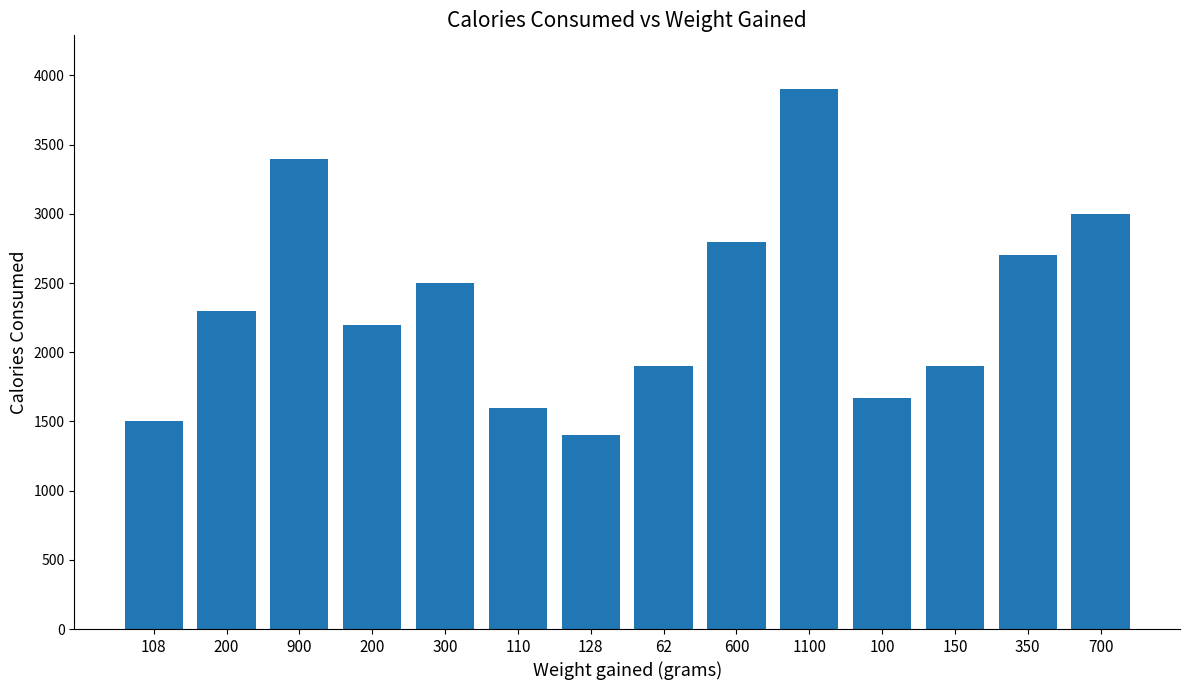

Reading left to right, list all the values displayed in this chart.

1500	2300	3400	2200	2500	1600	1400	1900	2800	3900	1670	1900	2700	3000